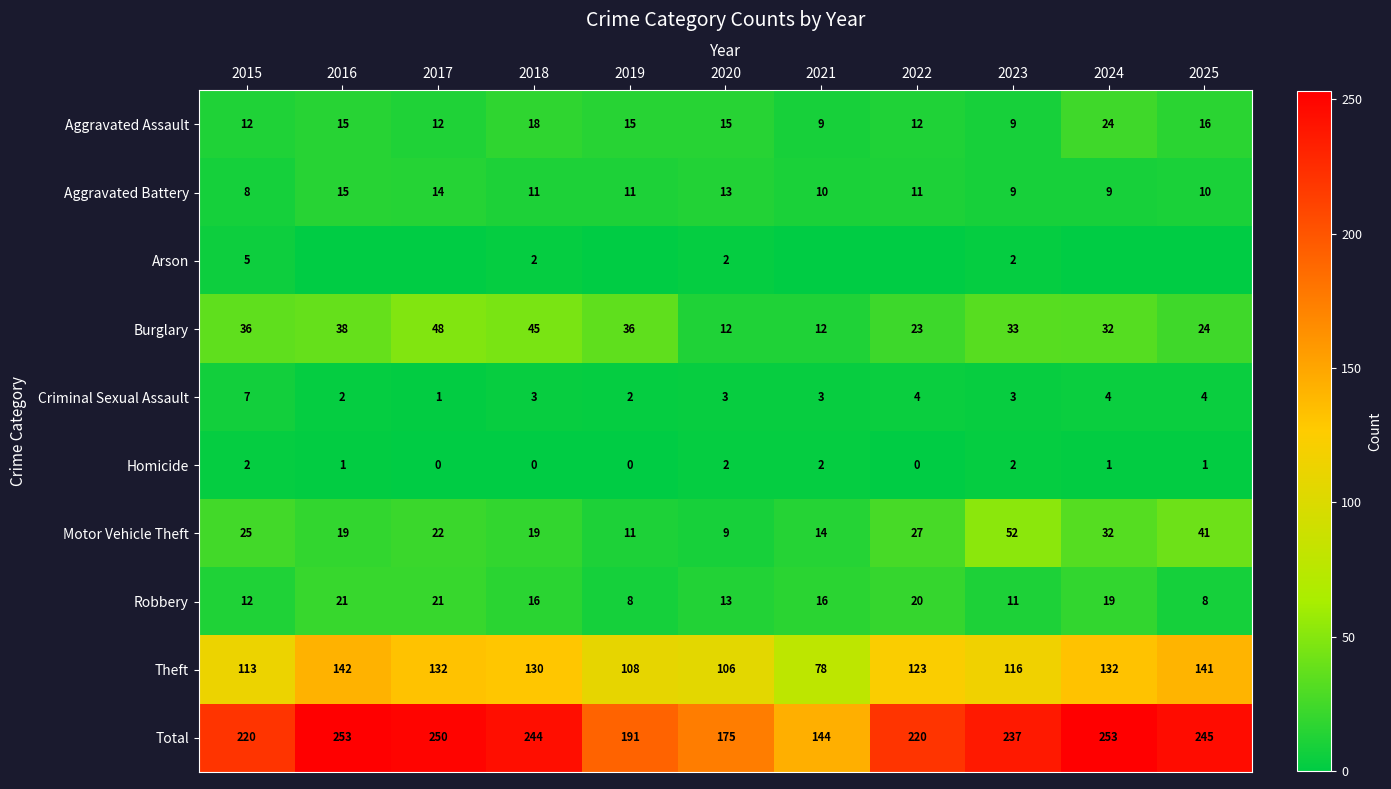

What is the highest value of the Aggravated Battery series?

15